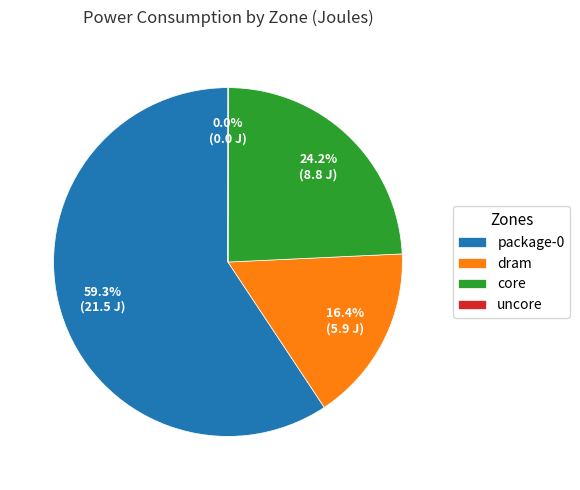

True or false: dram accounts for 16% of the total.

True